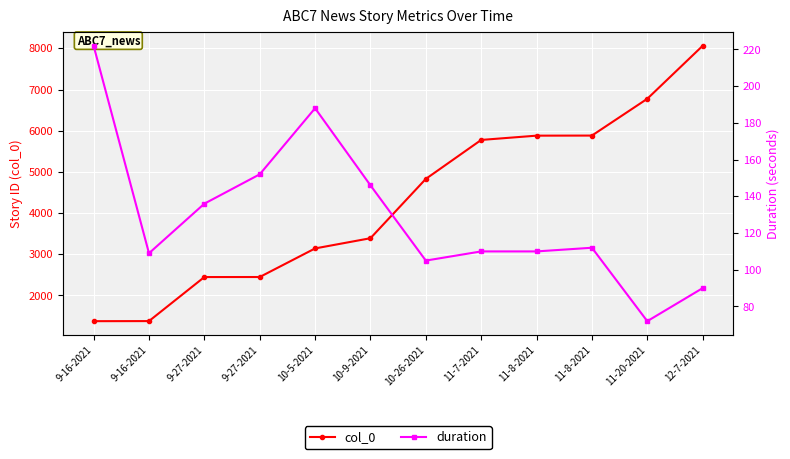

Which series changed the most between 9-27-2021 and 10-5-2021?

col_0